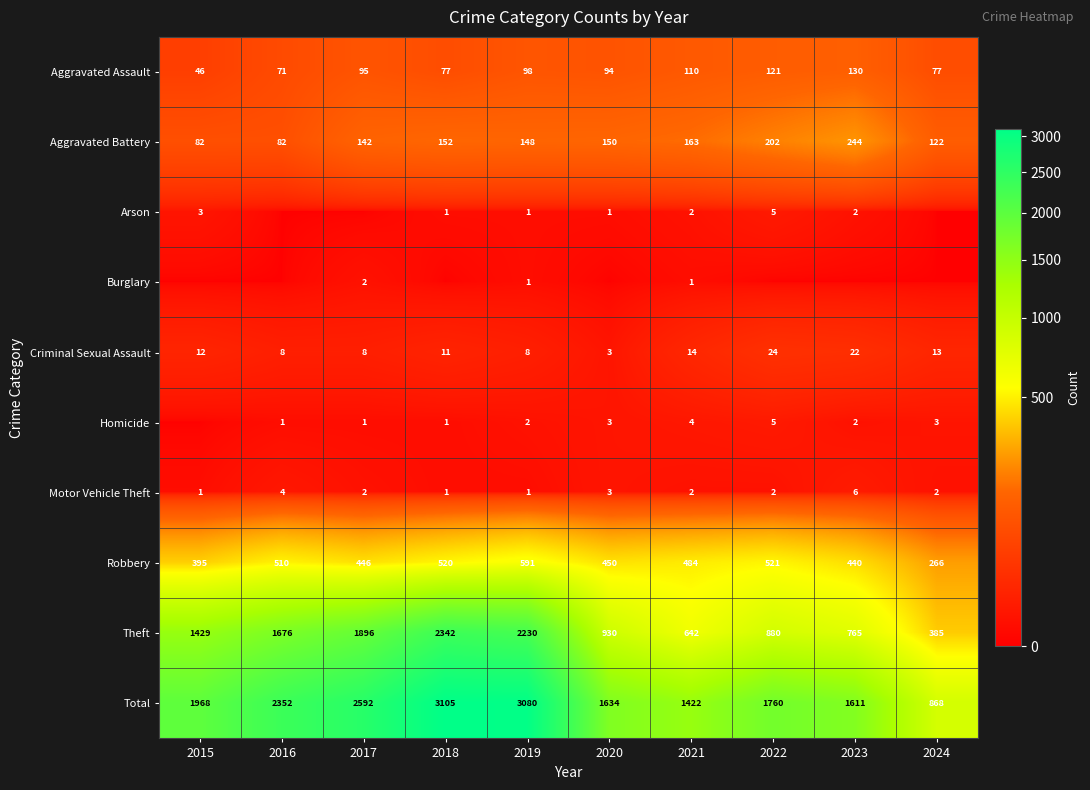

What is the difference between the maximum and minimum values in the Aggravated Assault series?

84